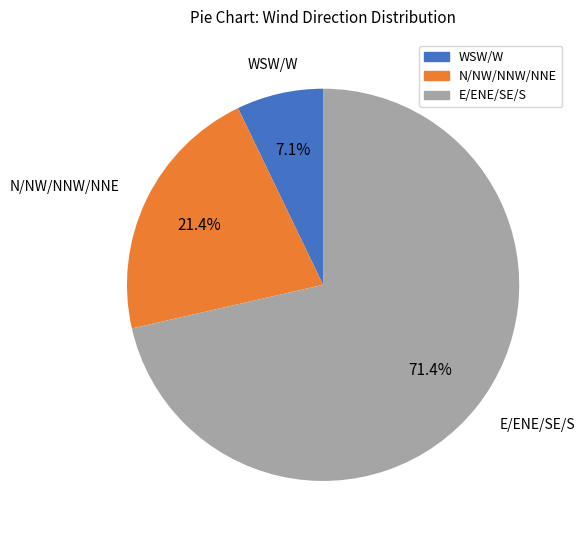

Is there a majority slice in this chart?

Yes